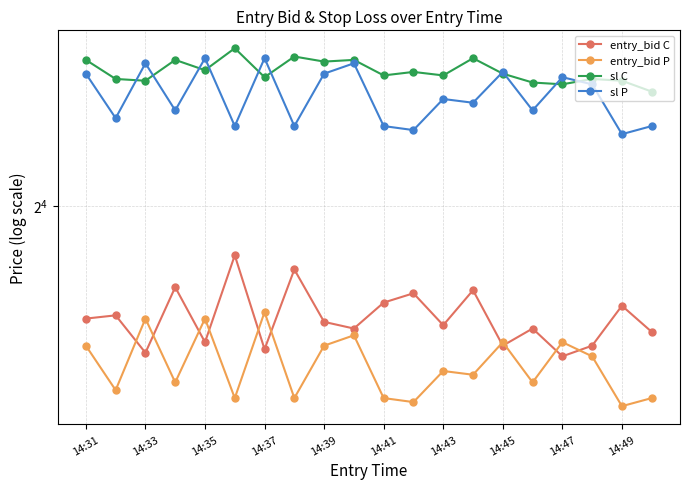

True or false: sl P has more than 2 interior local peaks.

True